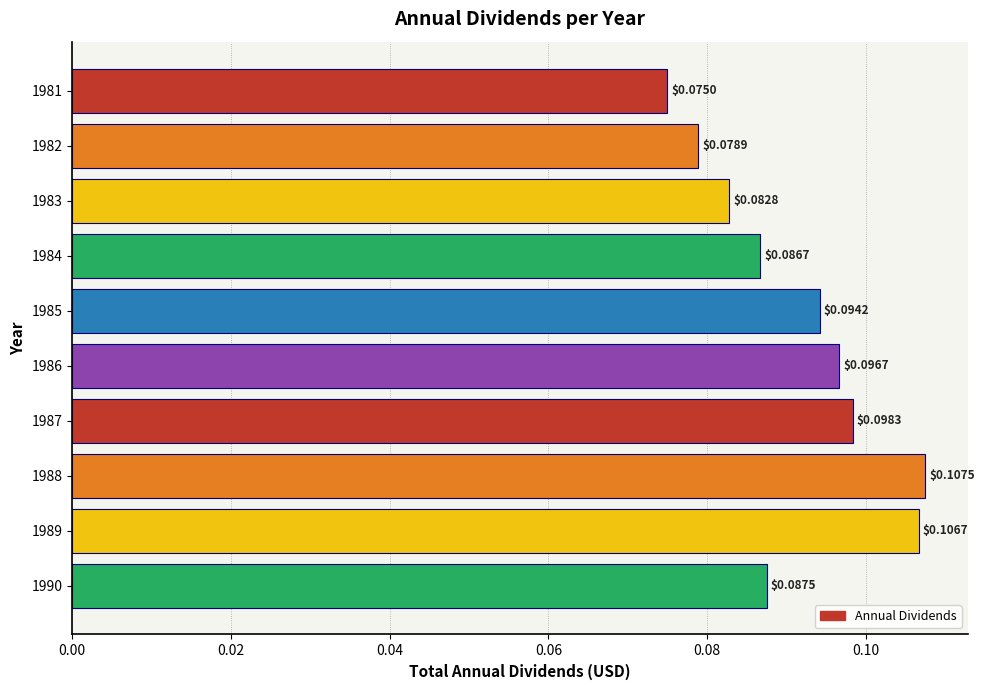

How many categories are shown in the chart?

10